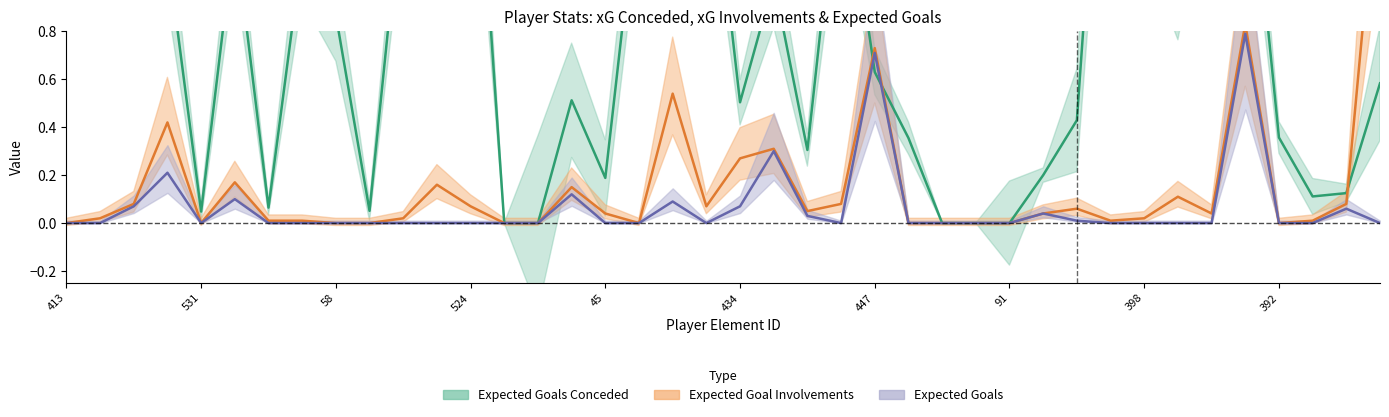

Which series changed the most between 524 and 392?

expected_goal_involvements